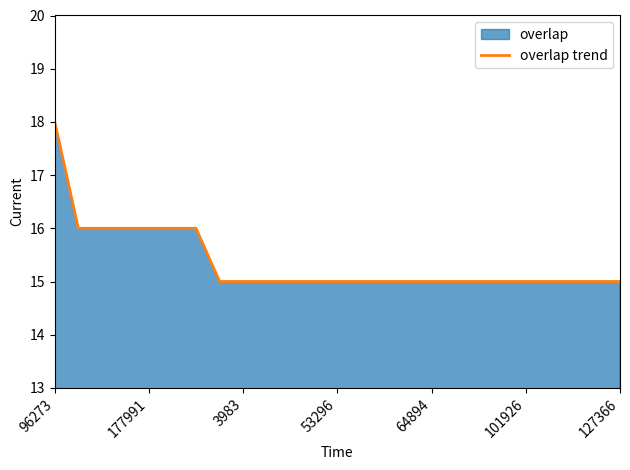

Count the number of values greater than 15.

7